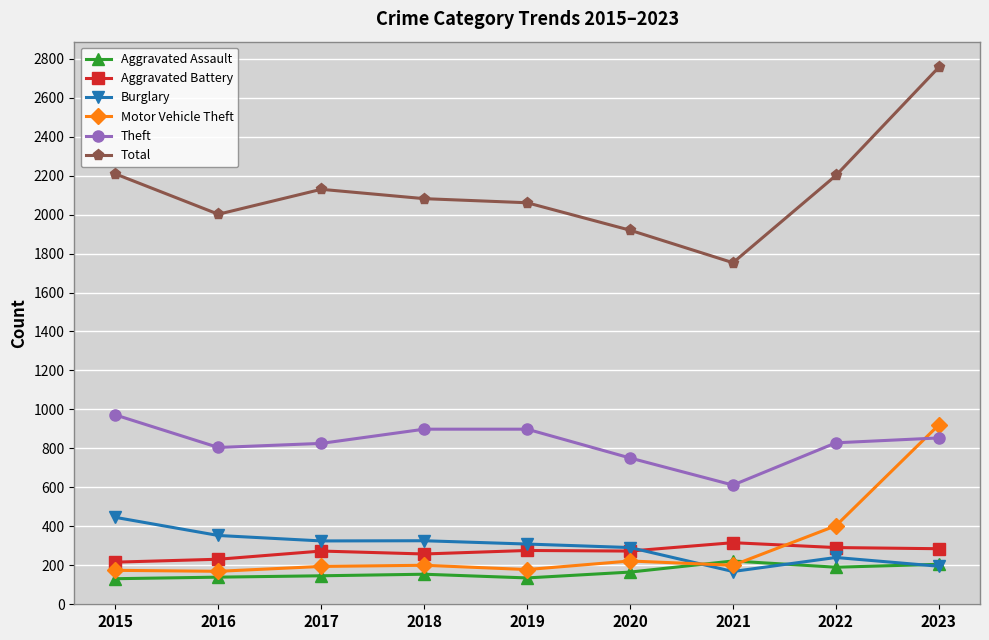

What is the value of the Aggravated Assault point at the 7th from the left?

221